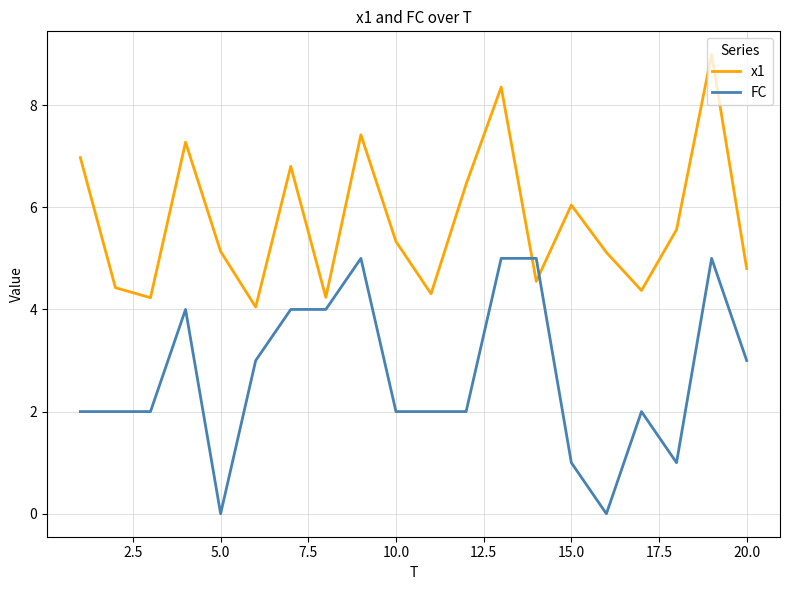

What are all the series names shown in the legend?

x1, FC